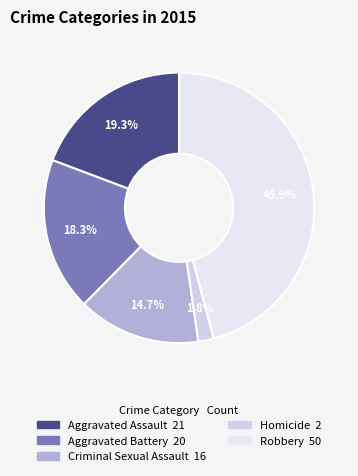

Rank the categories by value from lowest to highest.

Homicide, Criminal Sexual Assault, Aggravated Battery, Aggravated Assault, Robbery